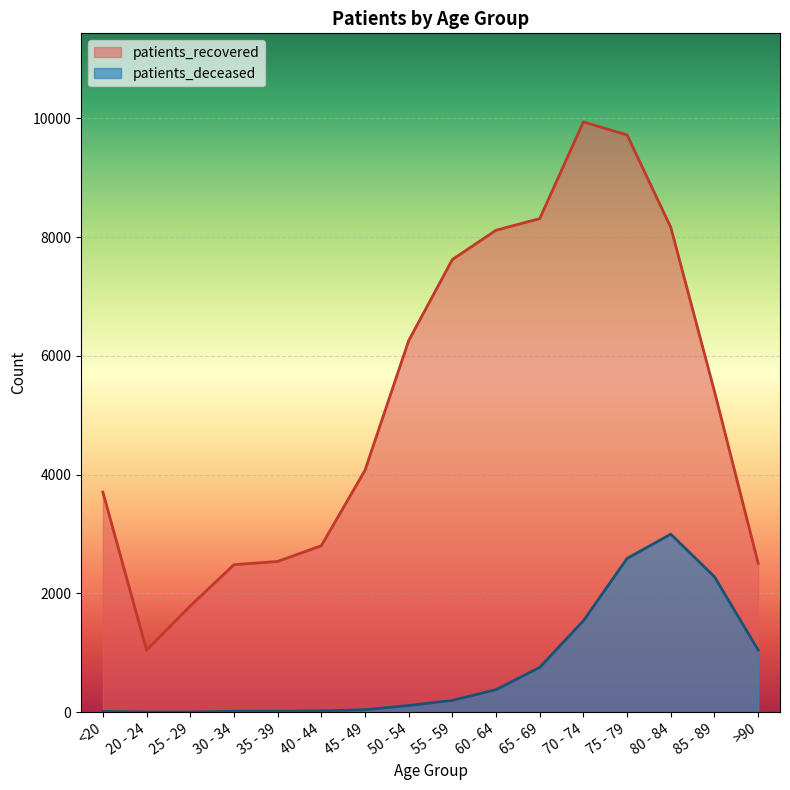

What is the sum of all patients_recovered values?

84477